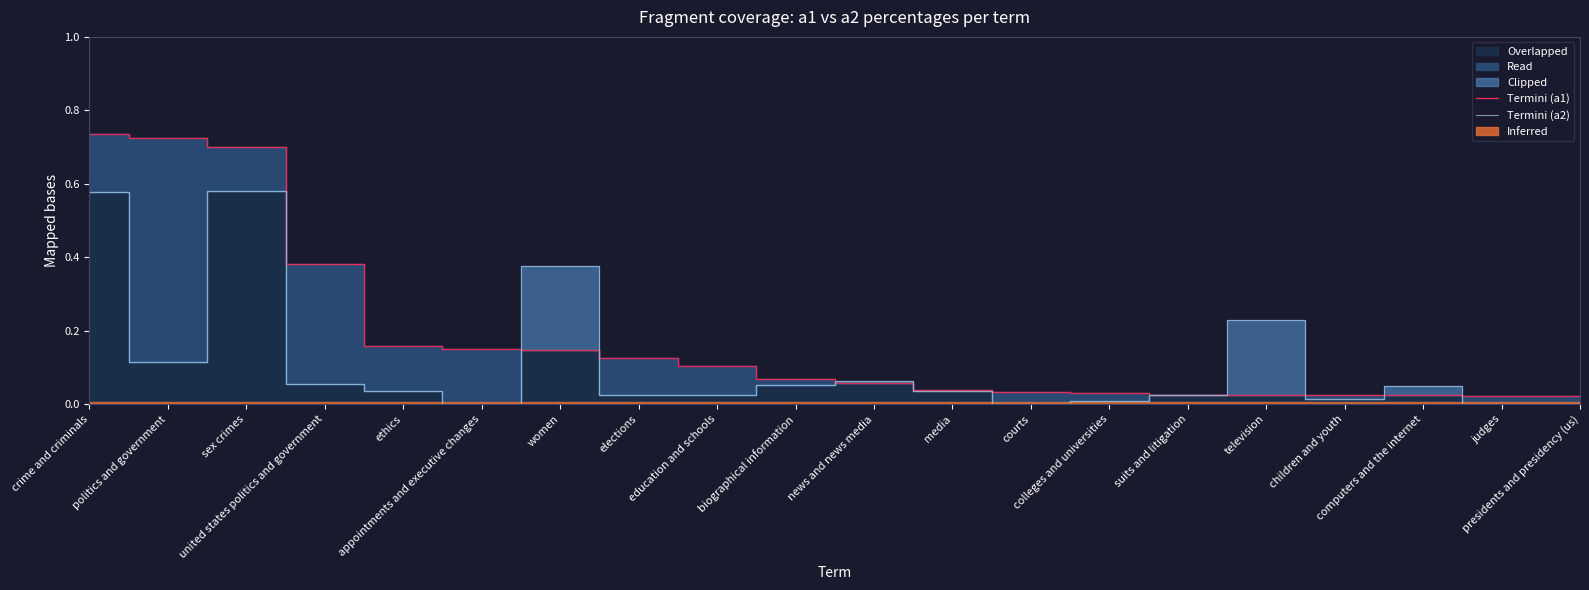

What is the label of the 4th point from the left?

united states politics and government